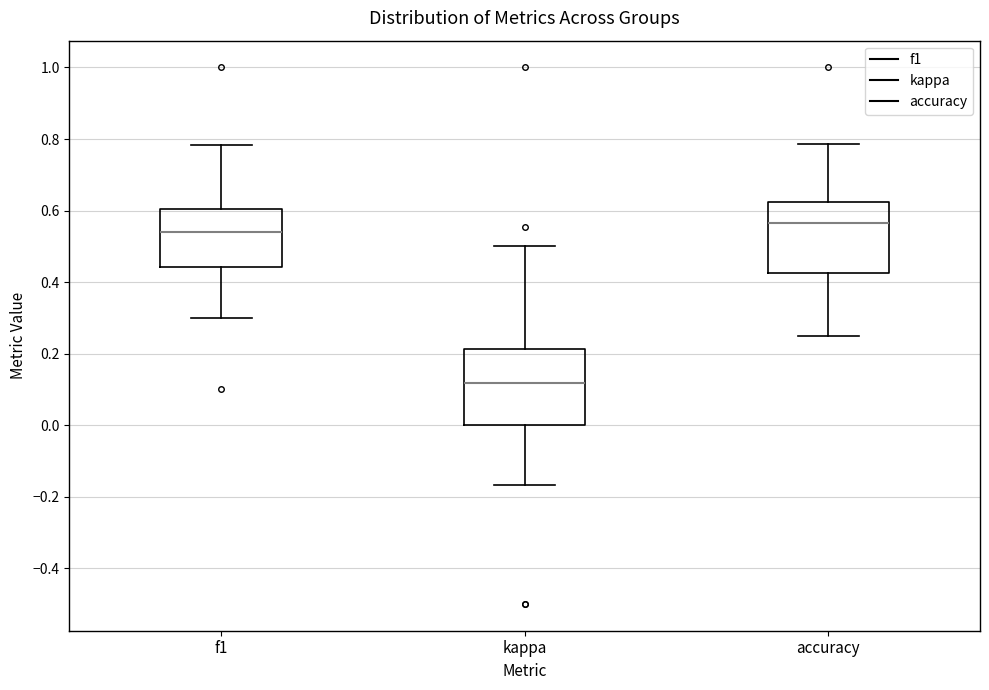

Where does the median line of the box for accuracy sit on the y-axis? The values are not printed on the chart, so give them approximately, as read against the axis.

0.56